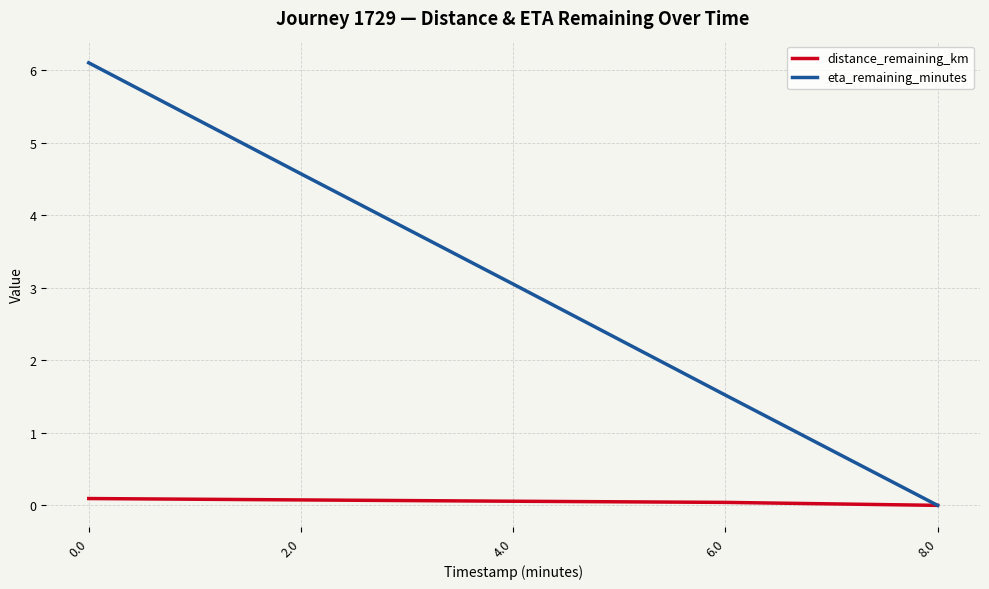

Which series changed the most between 0.0 and 2.0?

eta_remaining_minutes